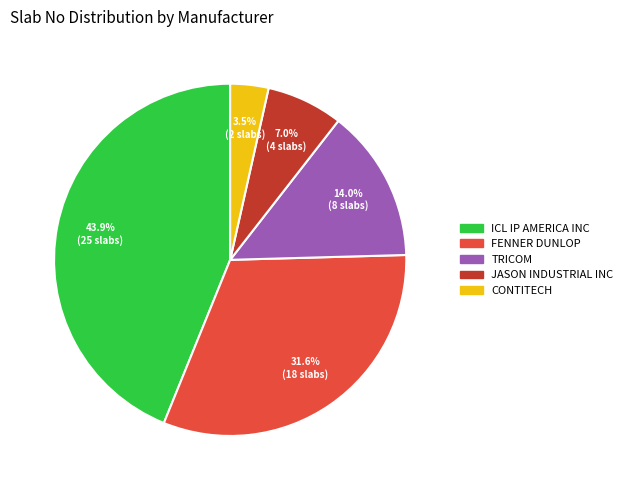

To the nearest percent, what percentage of the pie is ICL IP AMERICA INC?

44%